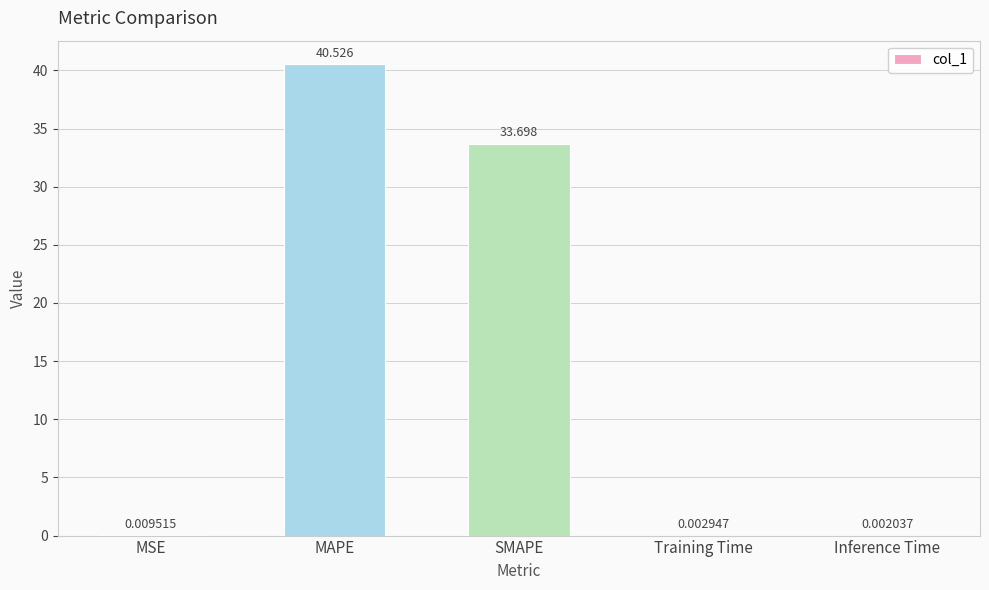

What is the average value?

14.8